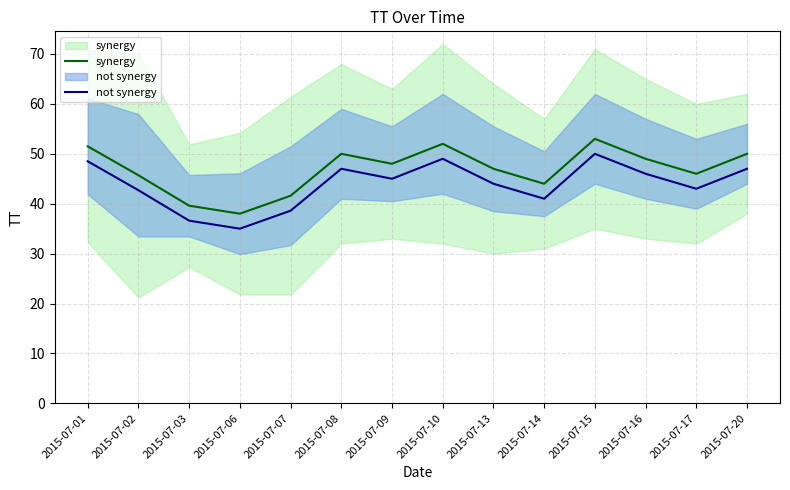

What is the difference between the highest and lowest values at 2015-07-15?

3.0